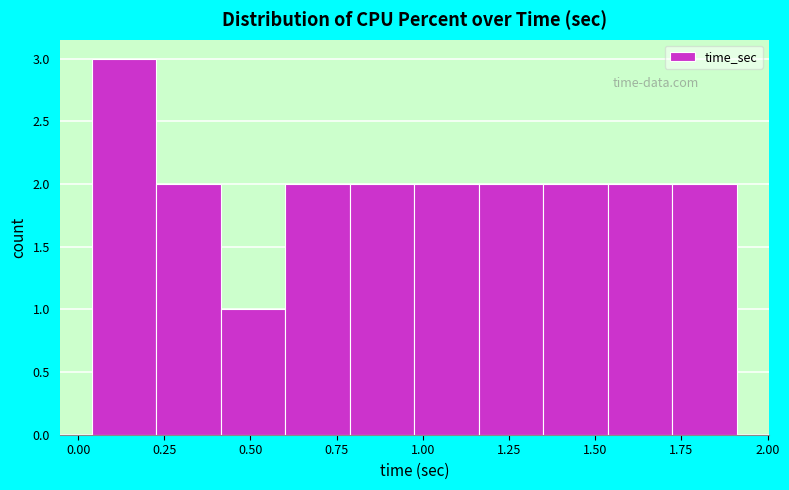

Read against the x-axis, roughly where is the centre of the tallest bar?

0.15